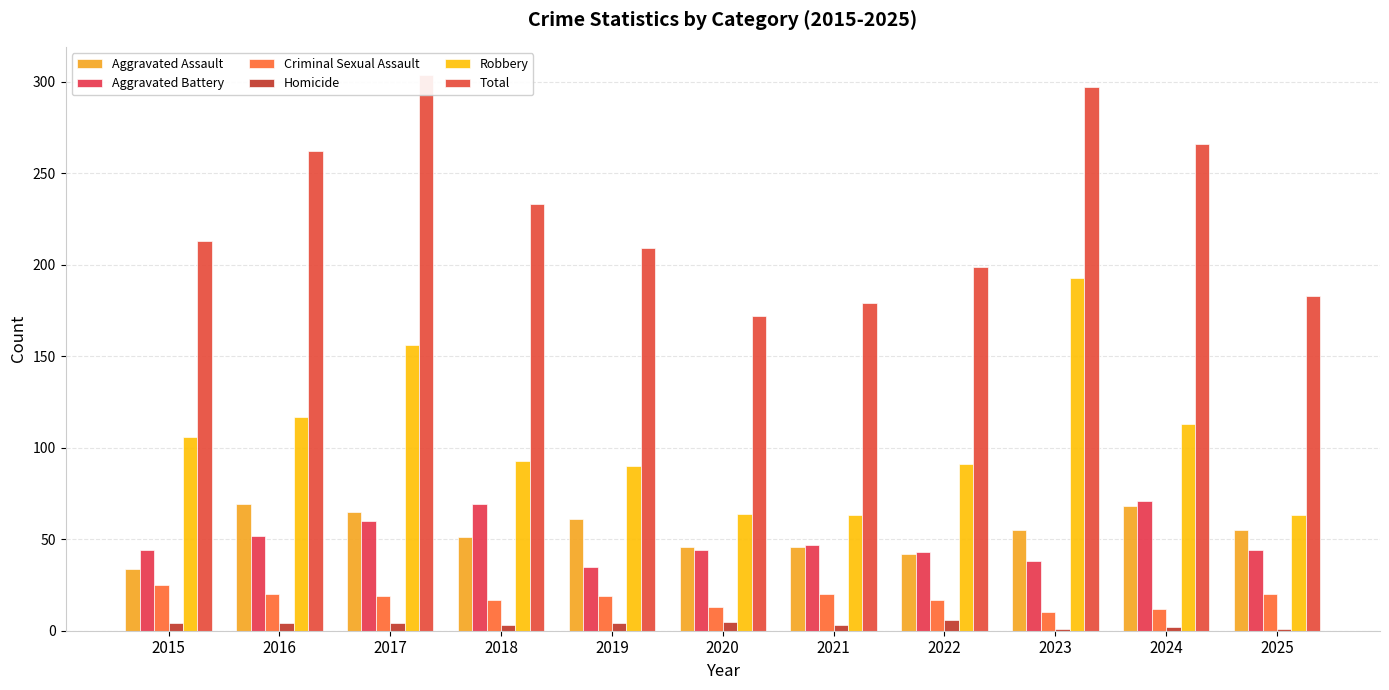

Rank the series at 2021 from highest to lowest value.

Total, Robbery, Aggravated Battery, Aggravated Assault, Criminal Sexual Assault, Homicide